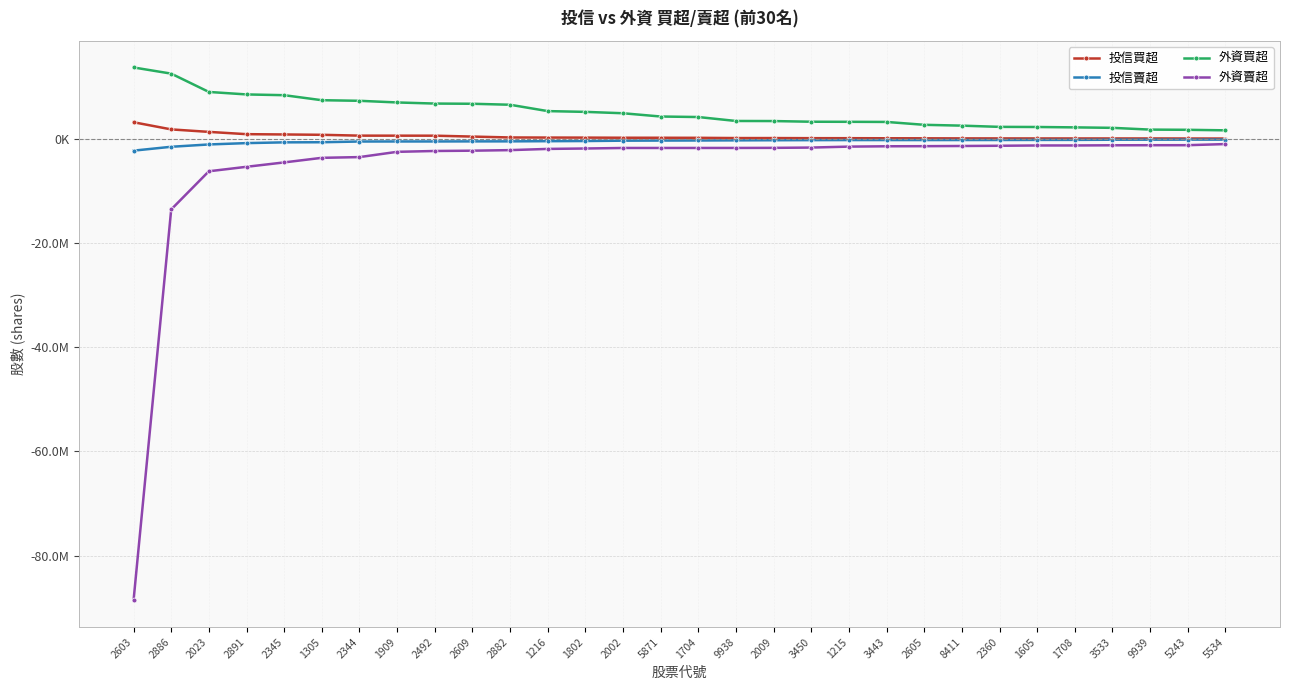

Is this an area chart (filled region under the line)?

No